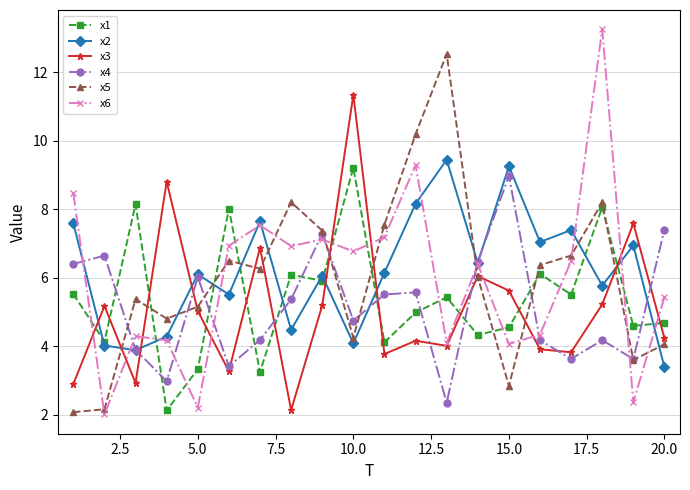

Which series has the widest spread of values?

x6